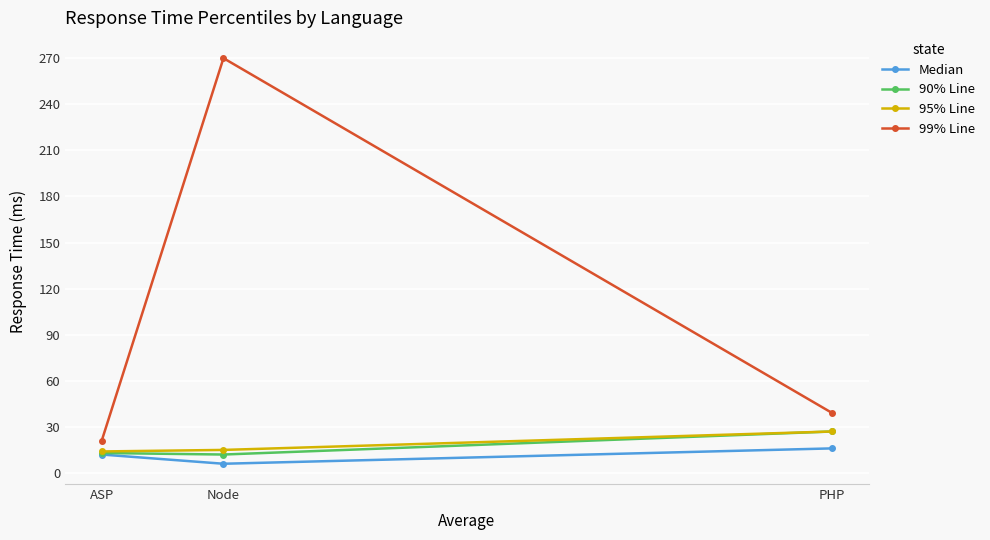

Which series has the largest total across all categories?

99% Line